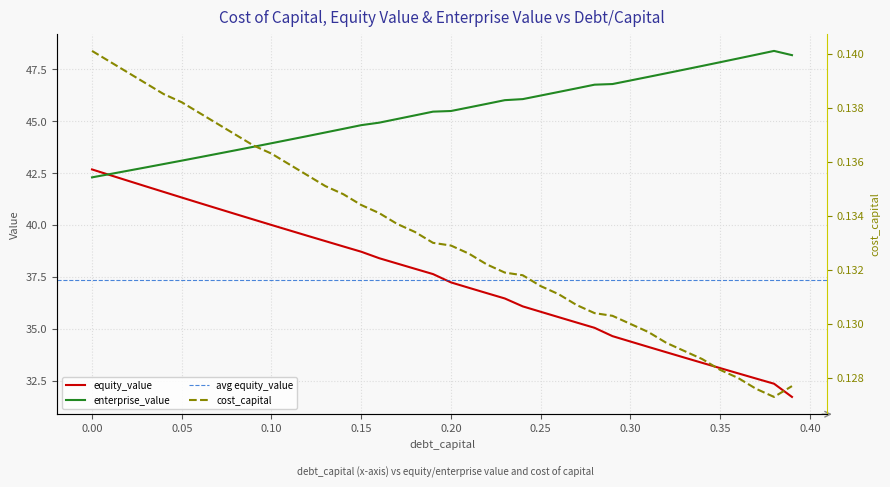

What is the maximum value for equity_value?

42.7